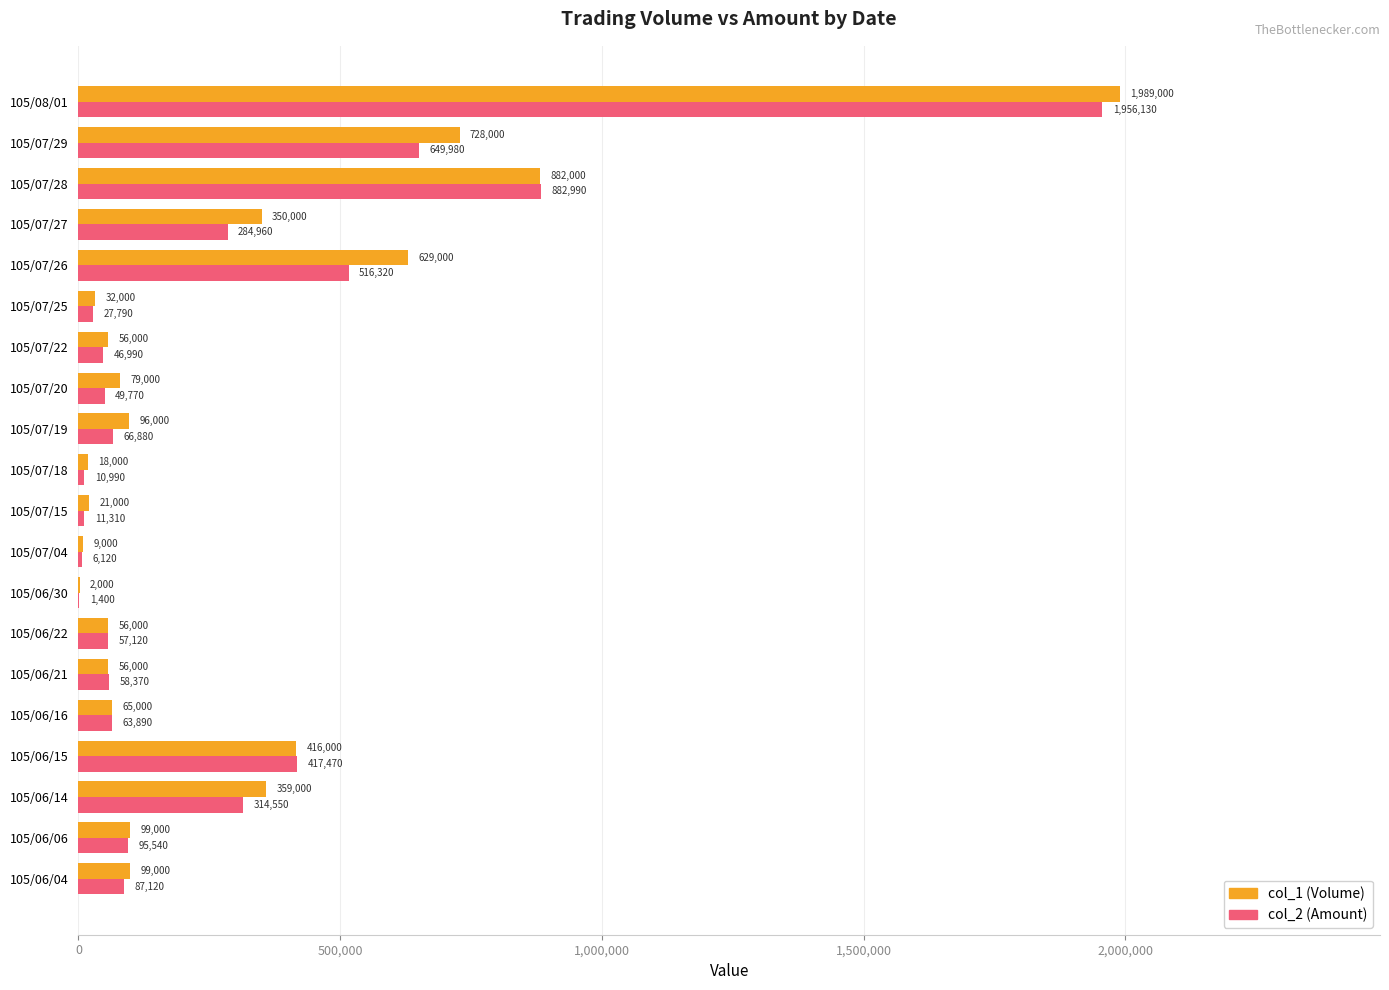

Between 105/06/21 and 105/07/18, which series saw the biggest shift?

col_2 (Amount)